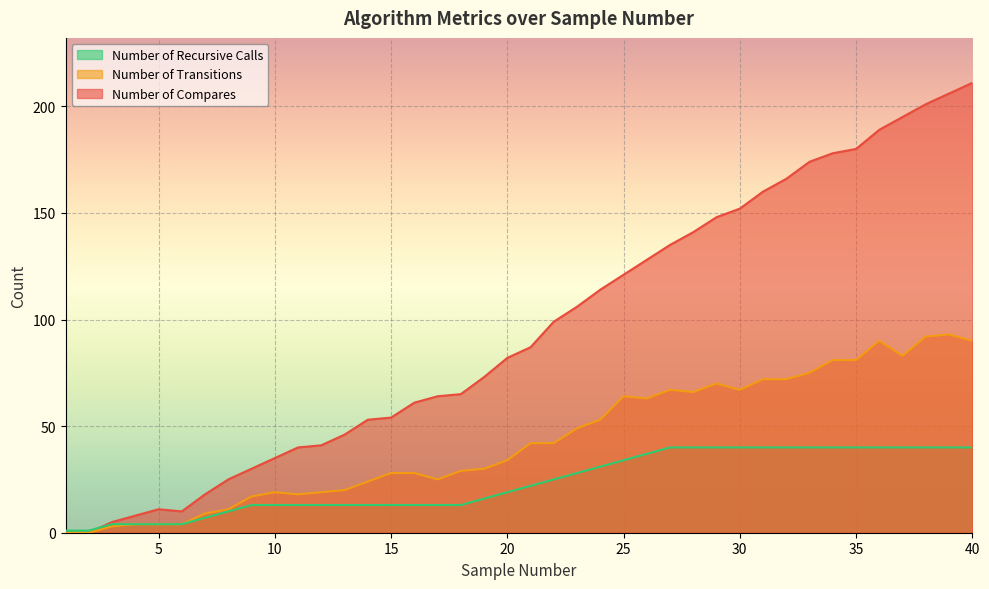

Where is Number of Transitions nearest to the value 46?

23